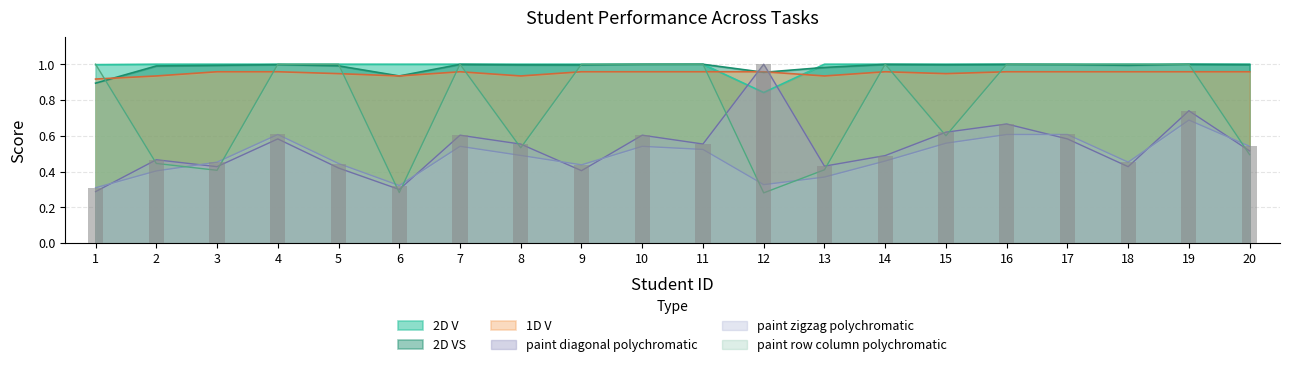

The value of 2D VS at 18 is 1.0. True or false?

True